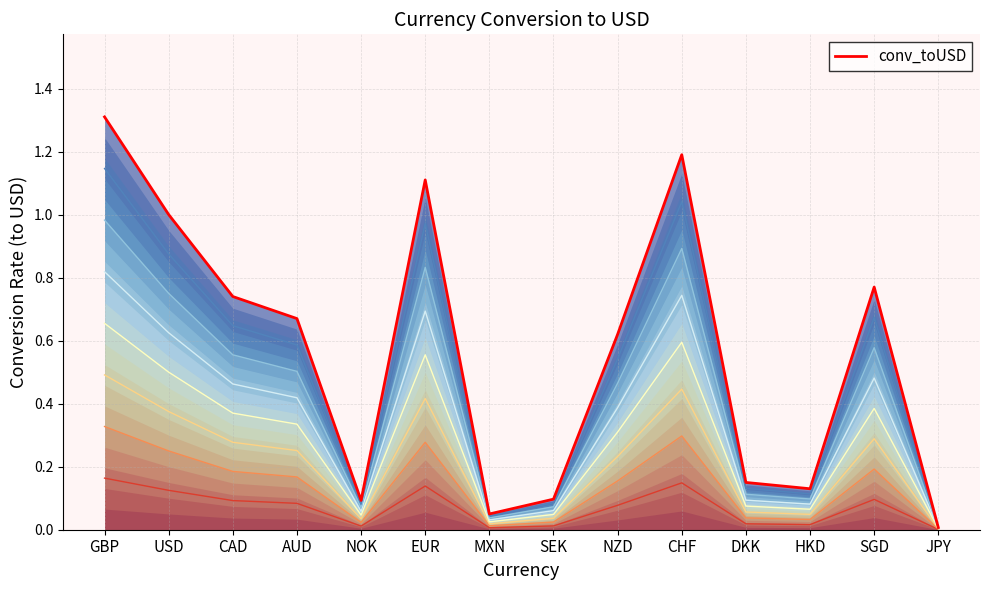

What is the label of the 13th point from the right?

USD